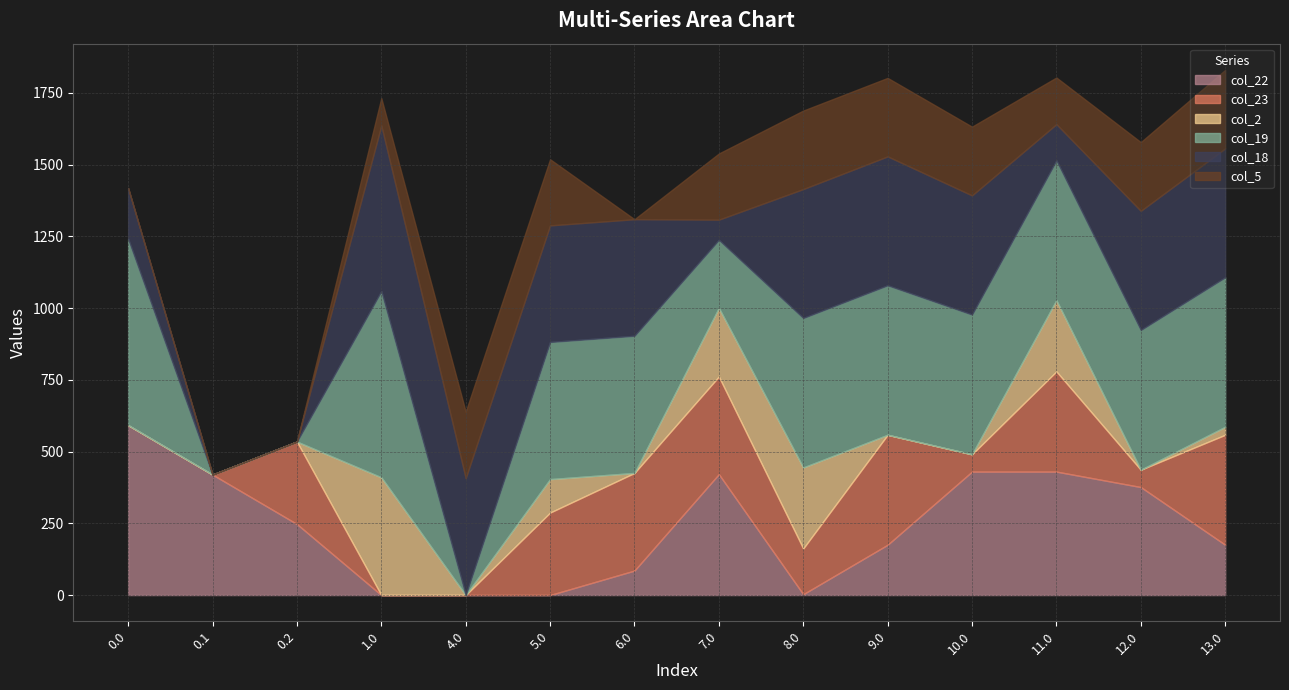

Which has a higher value, 6.0 or 0.2?

0.2